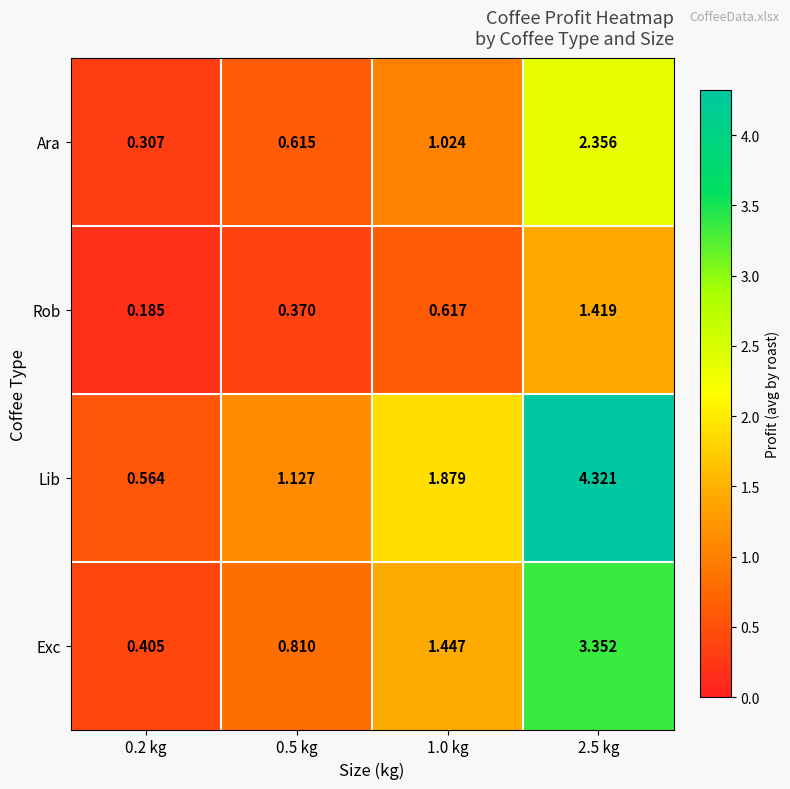

Is the value of Exc at 0.5 kg greater than the value of Ara at 0.5 kg?

Yes